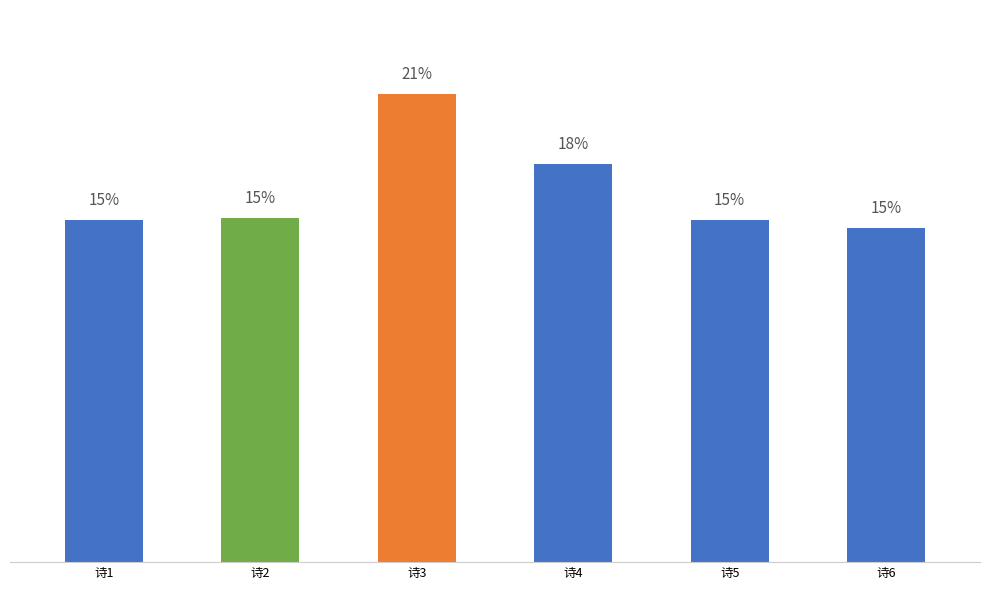

Are the bars horizontal?

No